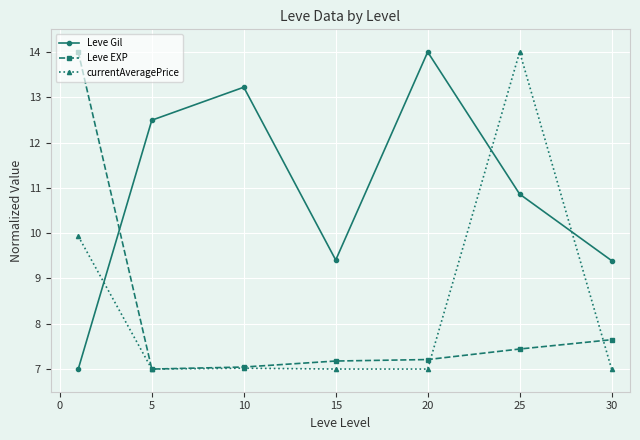

Which series has the largest total across all categories?

Leve Gil